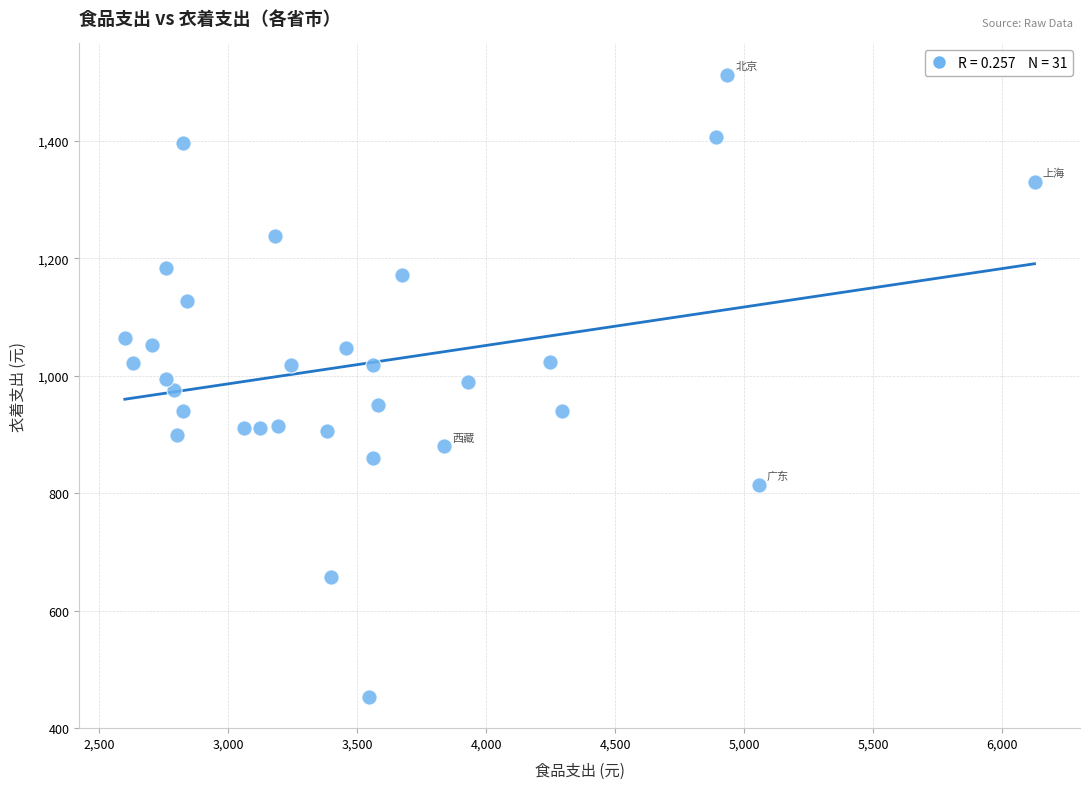

What is the range of X values (max minus min)?

3525.1